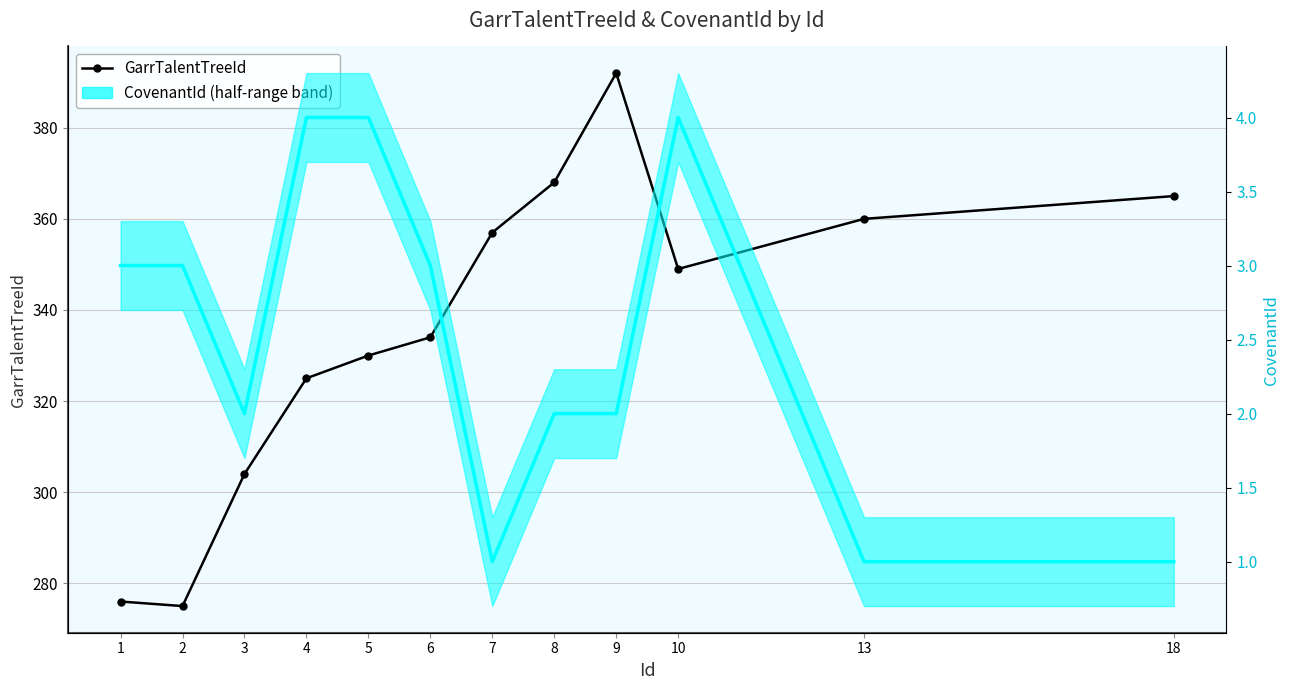

In CovenantId, how many points are higher than both neighbors (excluding endpoints)?

1